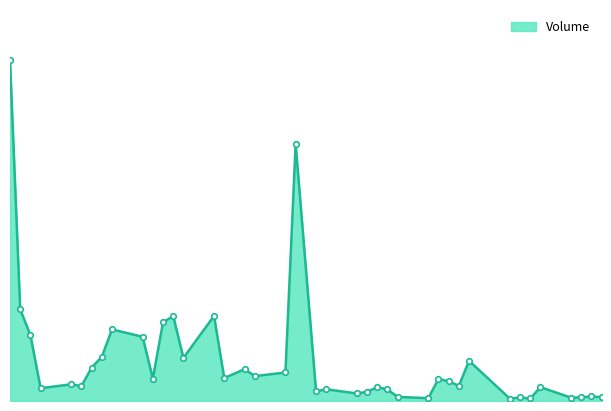

Does the chart have visible grid lines?

No